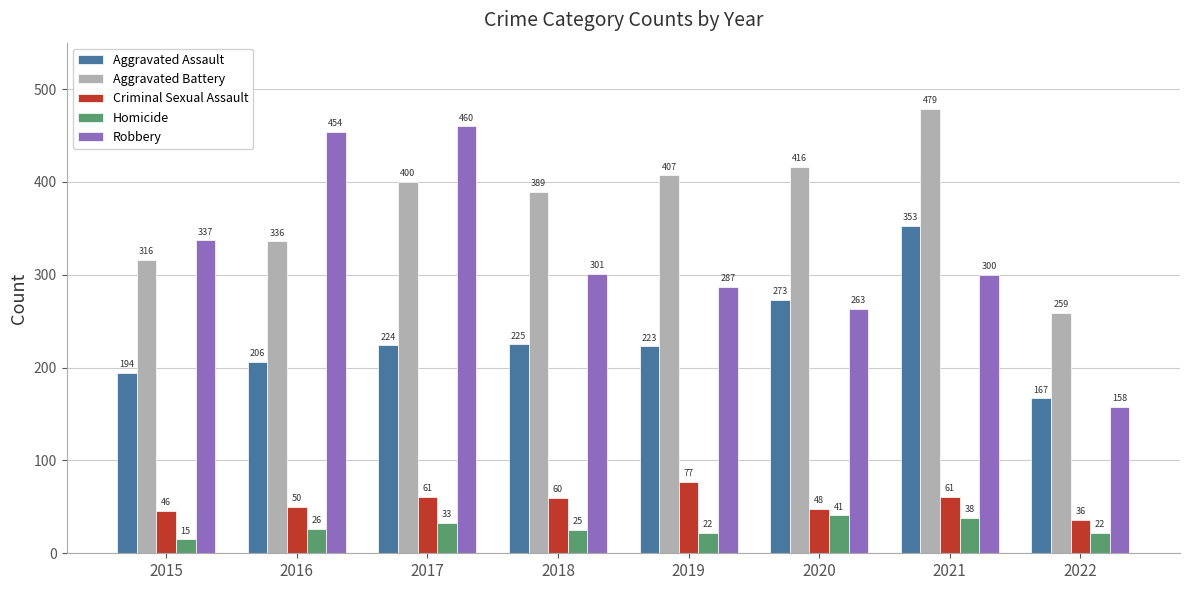

What is the difference between the maximum and second lowest values in the Aggravated Assault series?

159